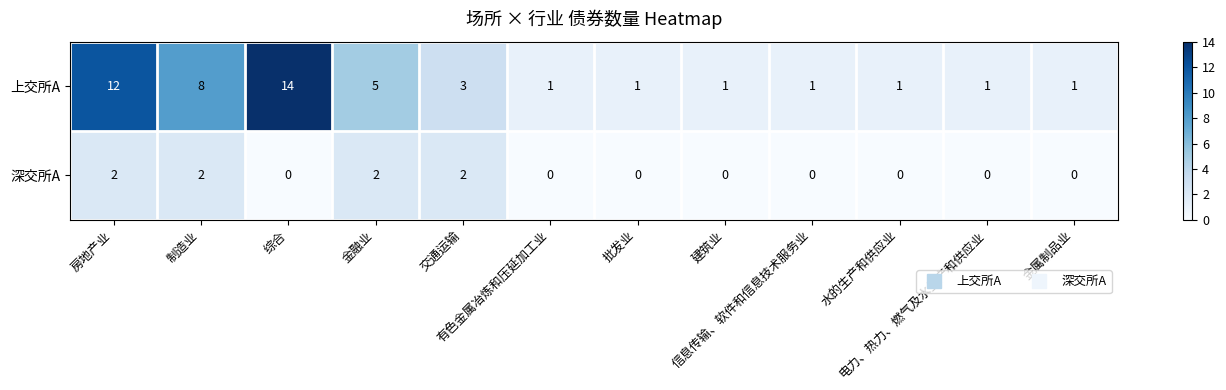

List the series in order of their overall mean, highest first.

上交所A, 深交所A